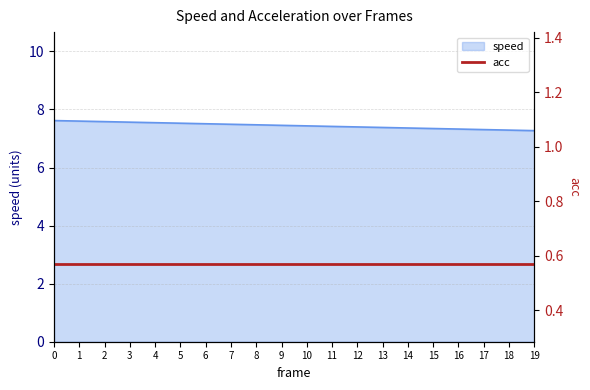

How many values are between 7 and 8?

20